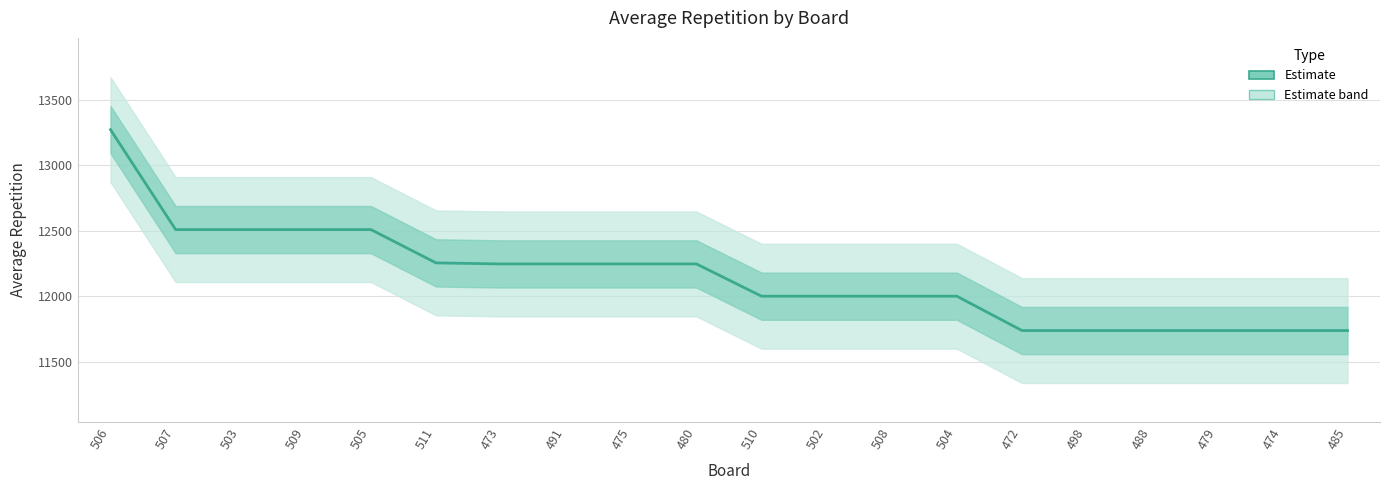

List the labels in order of value, largest first.

506, 507, 503, 509, 505, 511, 473, 491, 475, 480, 510, 502, 508, 504, 472, 498, 488, 479, 474, 485